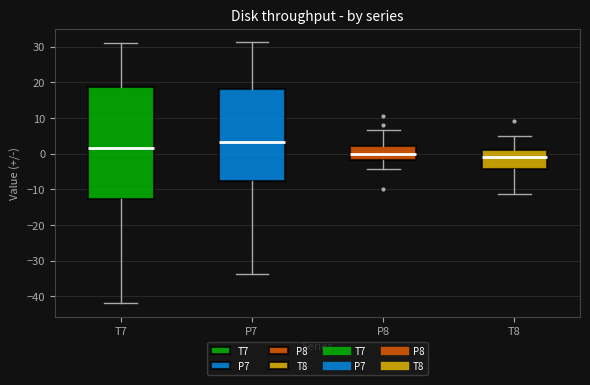

Which box is the tallest, from its lower edge to its upper edge?

T7